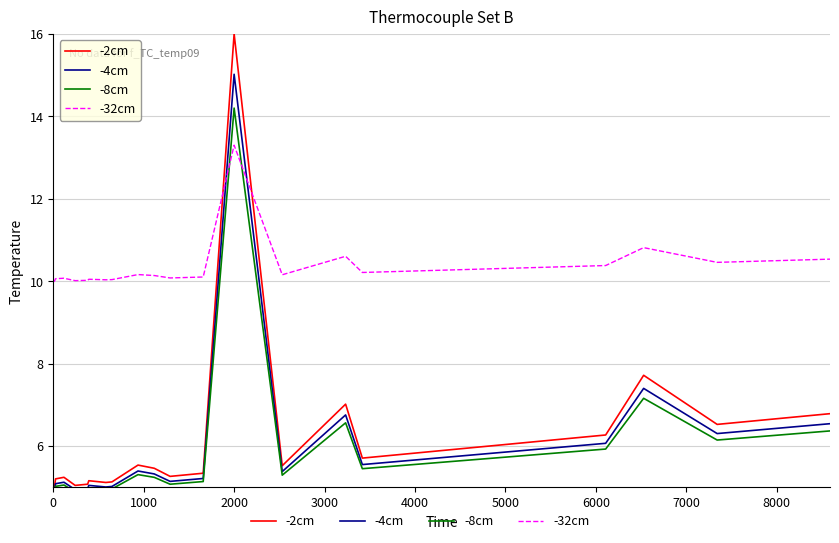

What is the label of the 7th point from the left?

6000